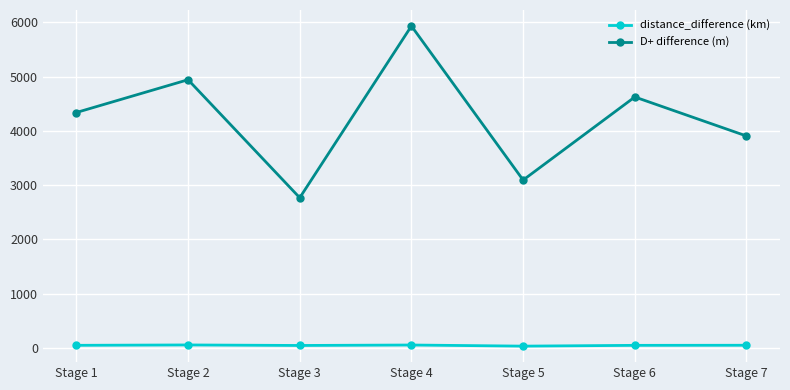

What are all the series names shown in the legend?

distance_difference (km), D+ difference (m)